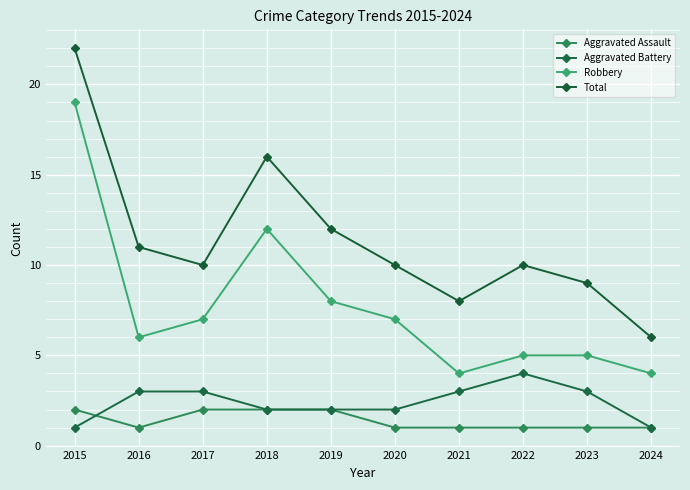

What is the maximum value for Total?

22